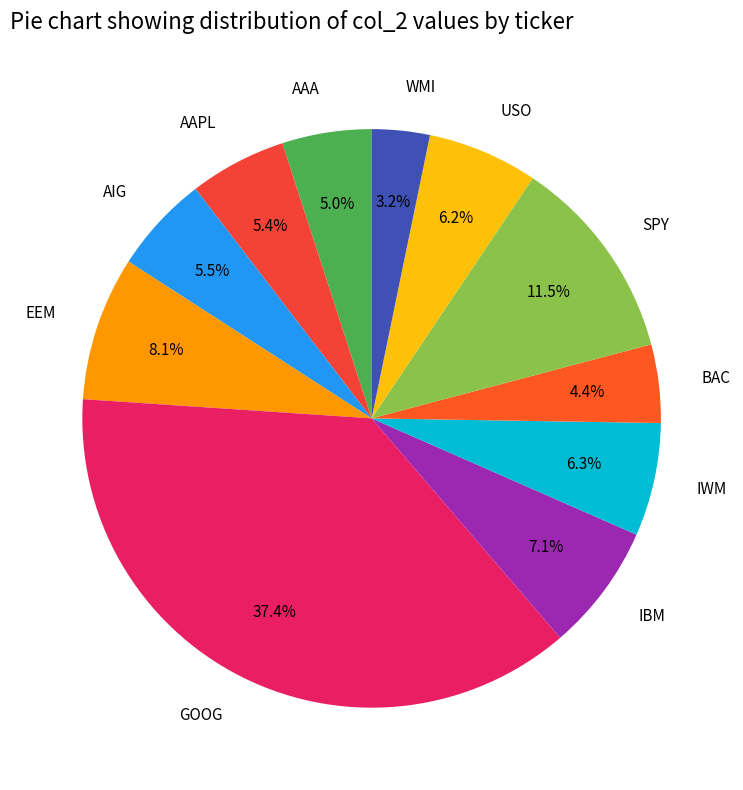

Does USO represent more than half of the total?

No